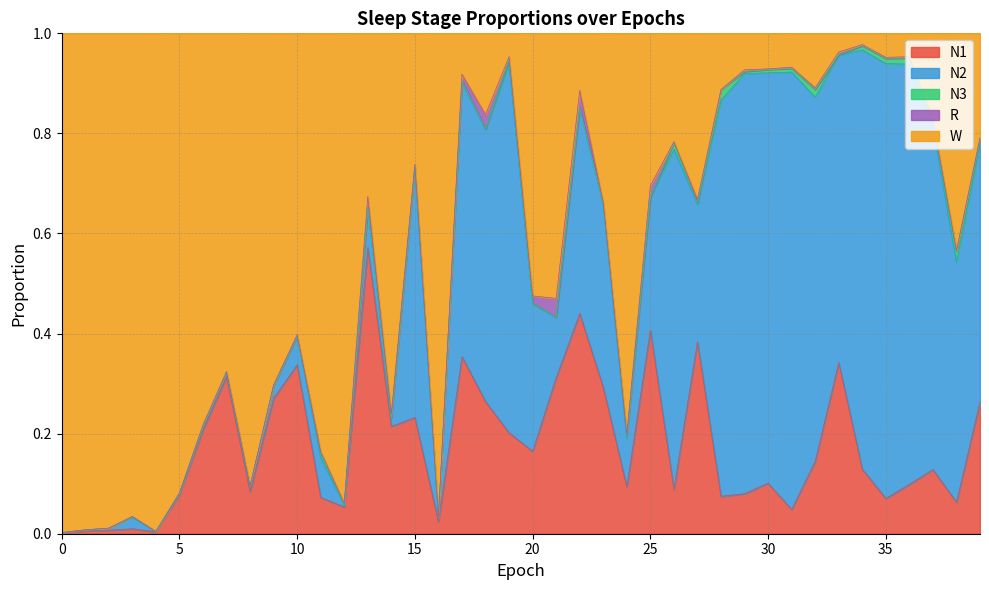

True or false: W has a value of 0.1 at 30.

True